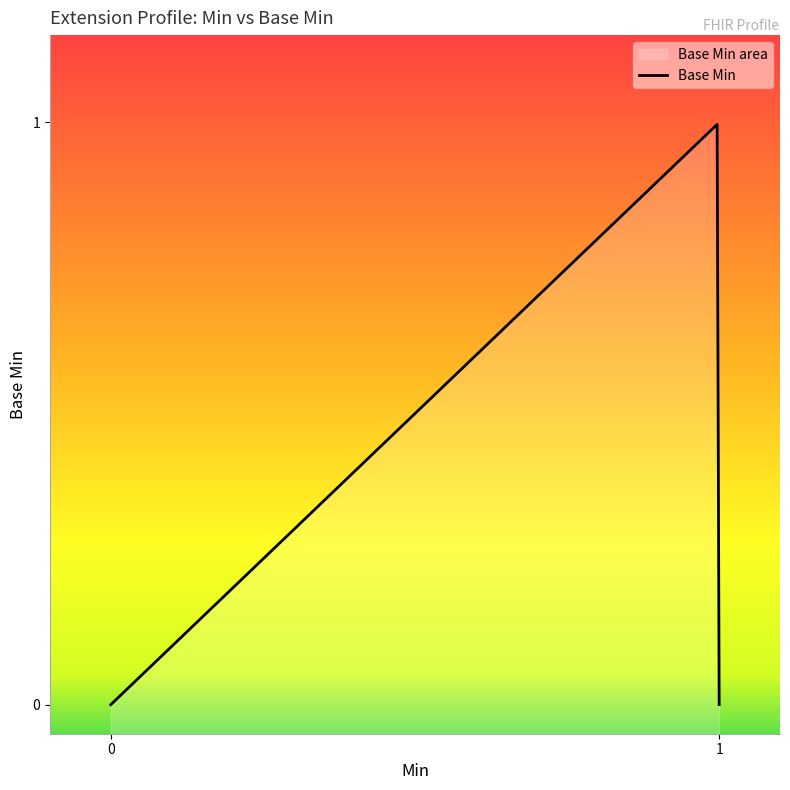

True or false: there are more than 2 points higher than both neighbors.

False